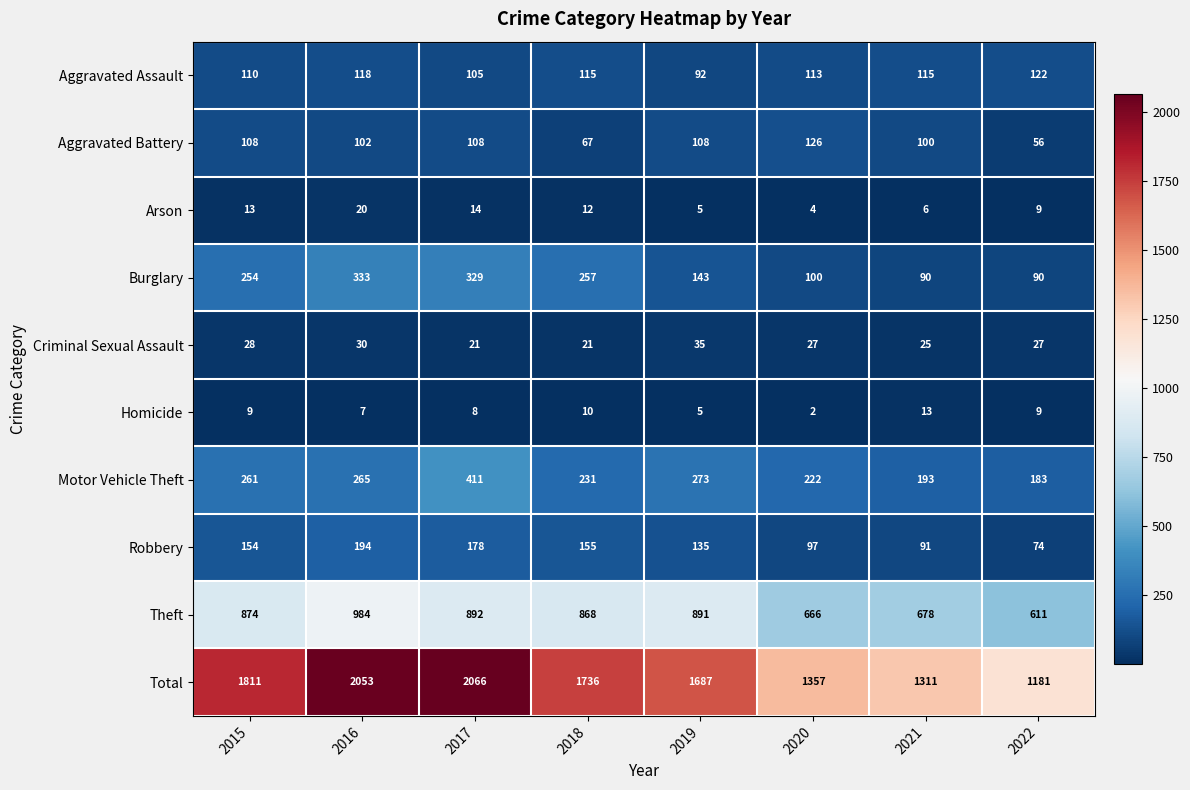

What value does the Motor Vehicle Theft series have at 2015?

261